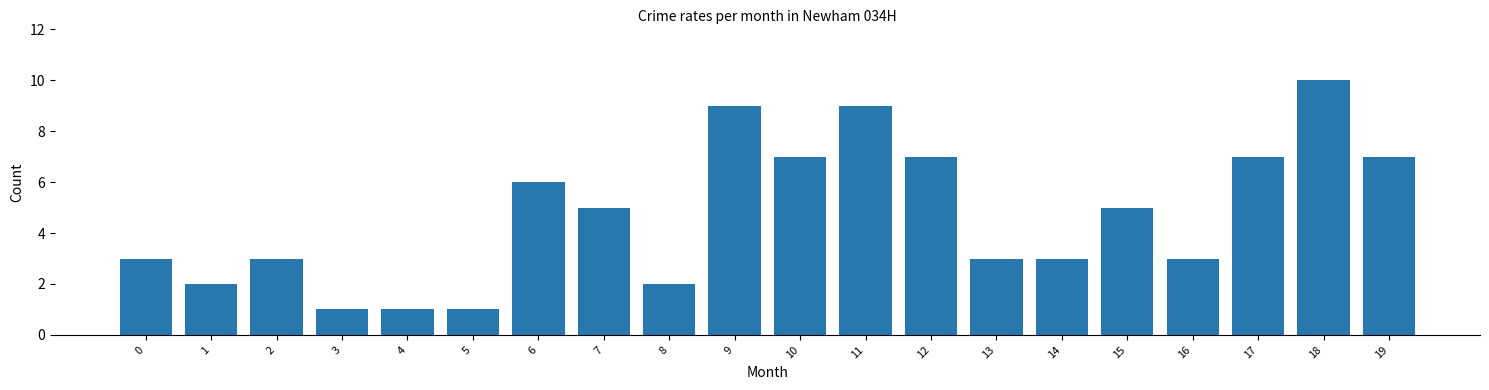

Are the bars grouped side by side (vs. stacked)?

No